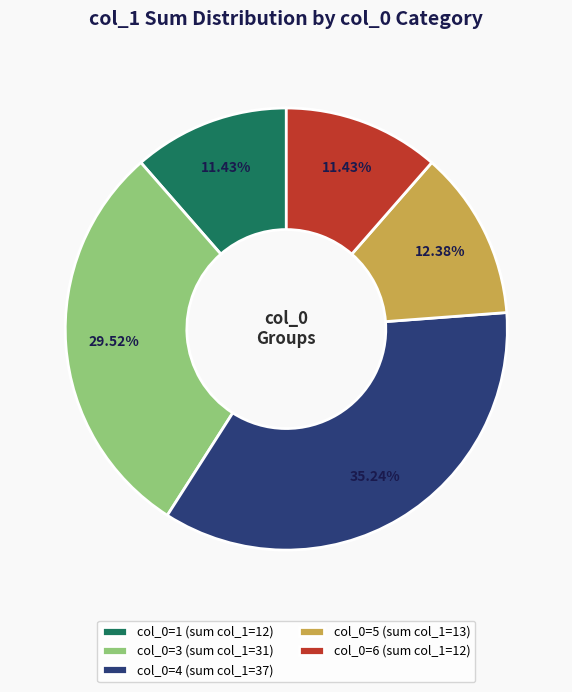

Is the sum of col_0=6 (sum col_1=12) and col_0=1 (sum col_1=12) greater than half?

No